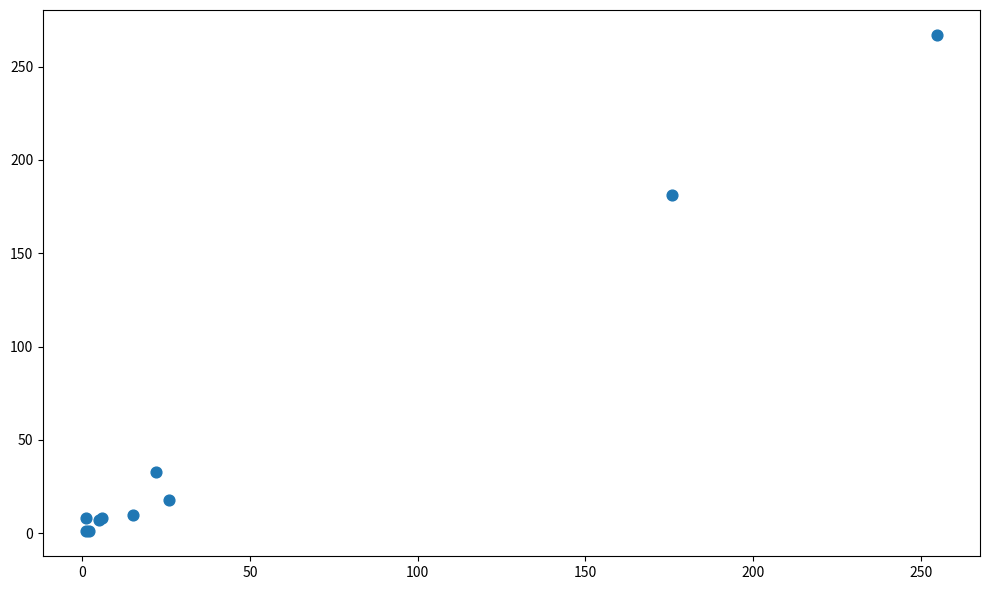

What Y value in the scatter plot is closest to 134?

181